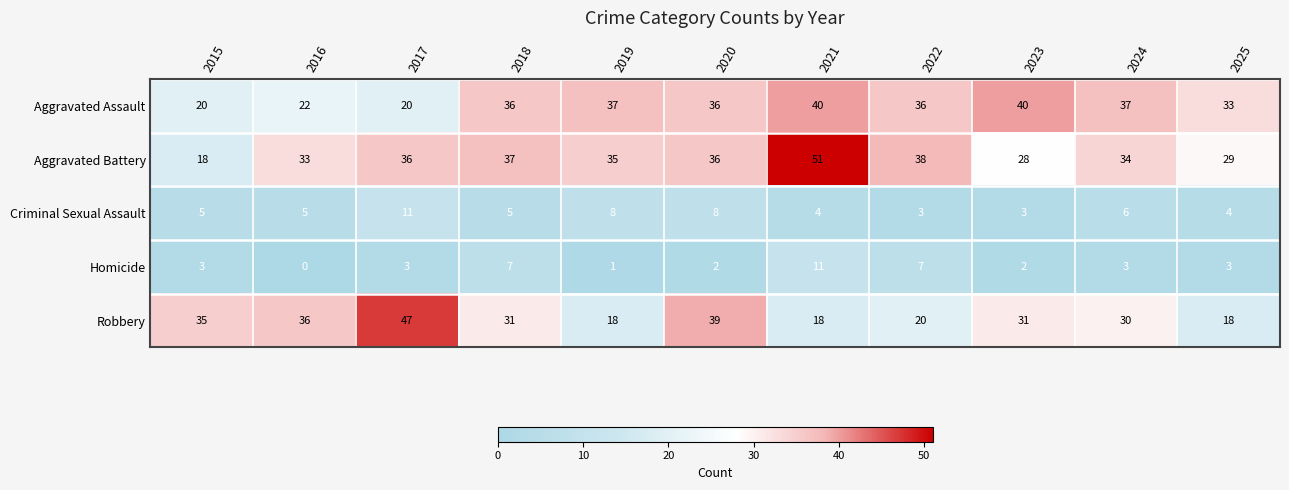

Which series has the largest range (max minus min)?

Aggravated Battery